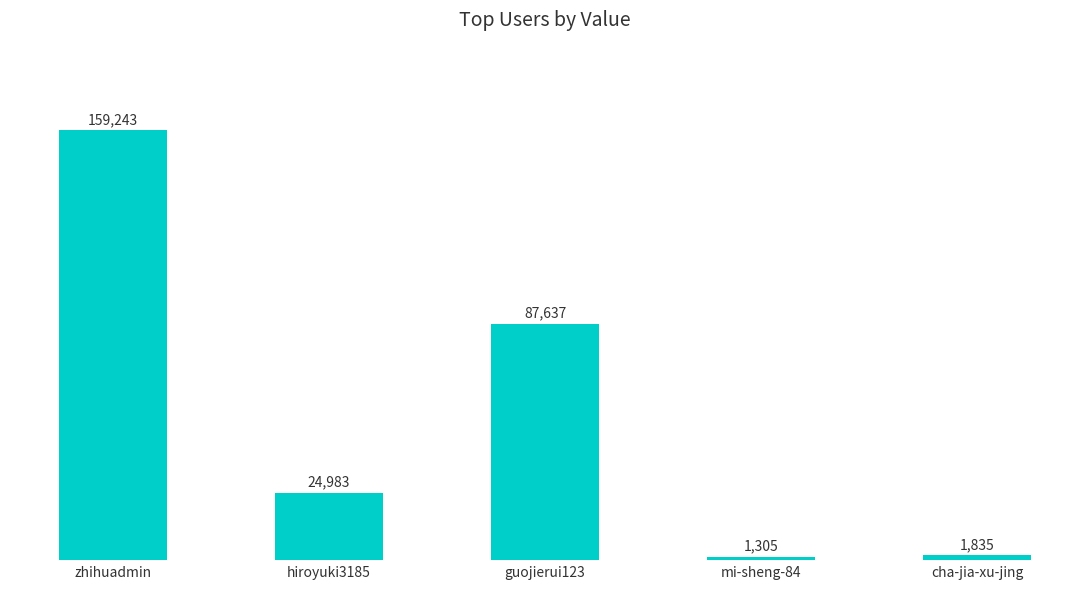

The value at mi-sheng-84 is 1305. True or false?

True